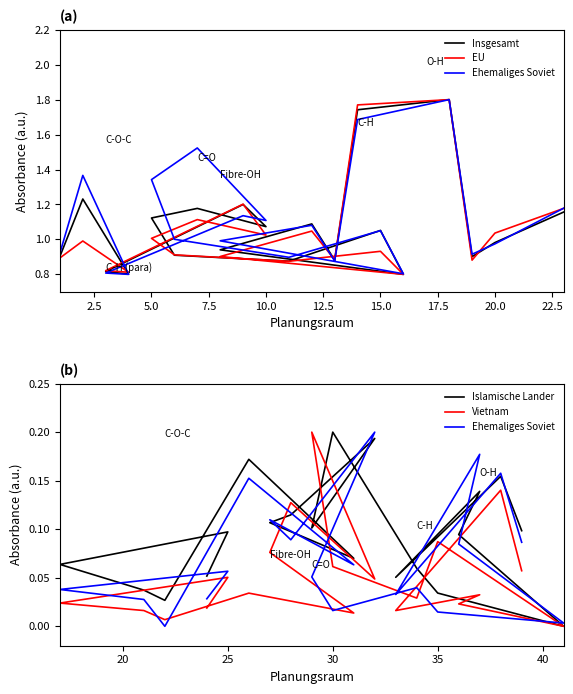

What is the average value of the Islamische Lander series?

0.1